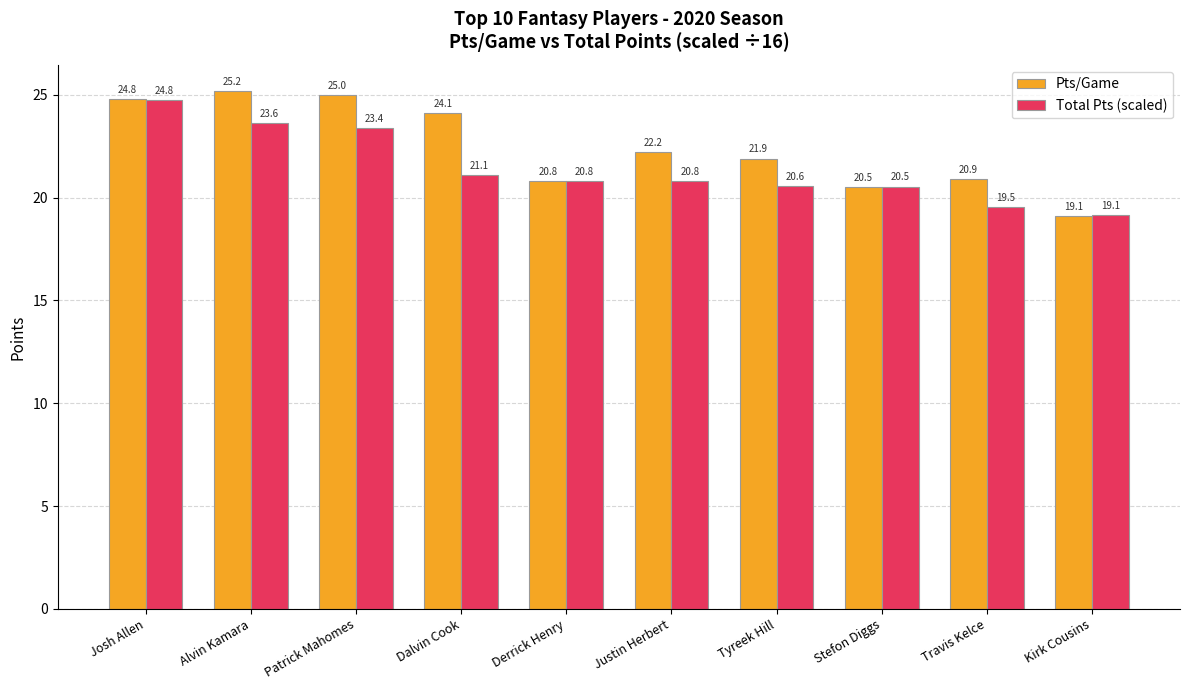

Rank the series at Tyreek Hill from lowest to highest value.

Total Pts (scaled), Pts/Game